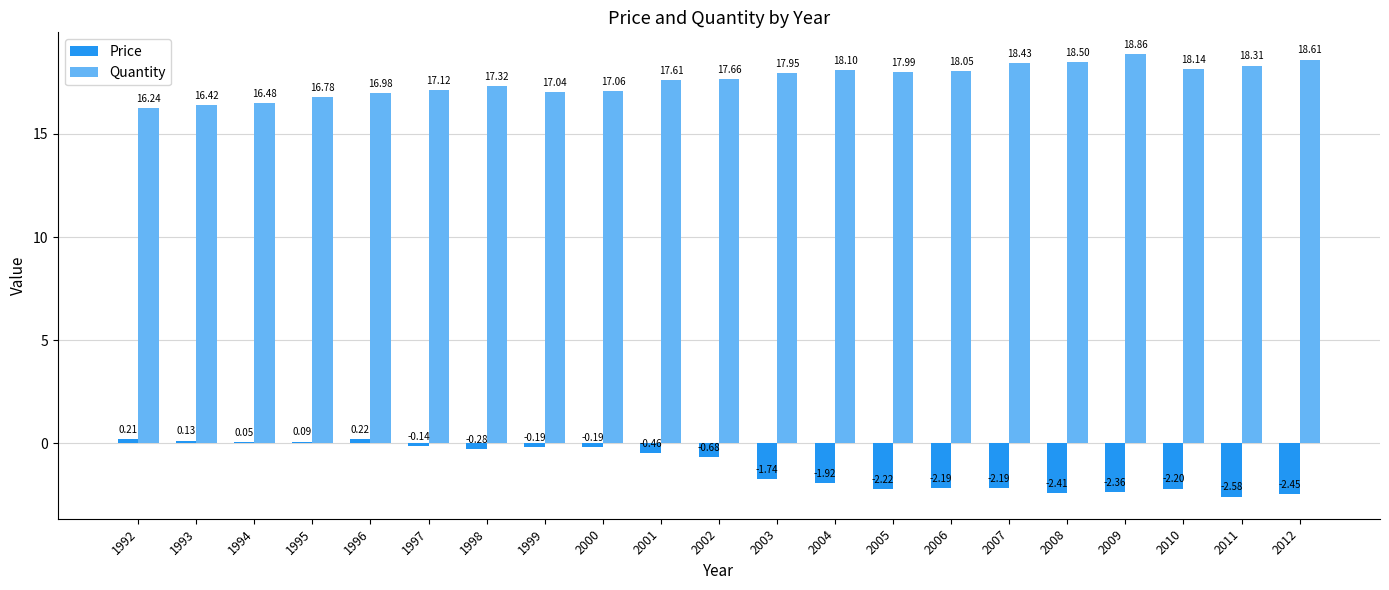

What is the sum of the Quantity values at 2011 and 2005?

36.3